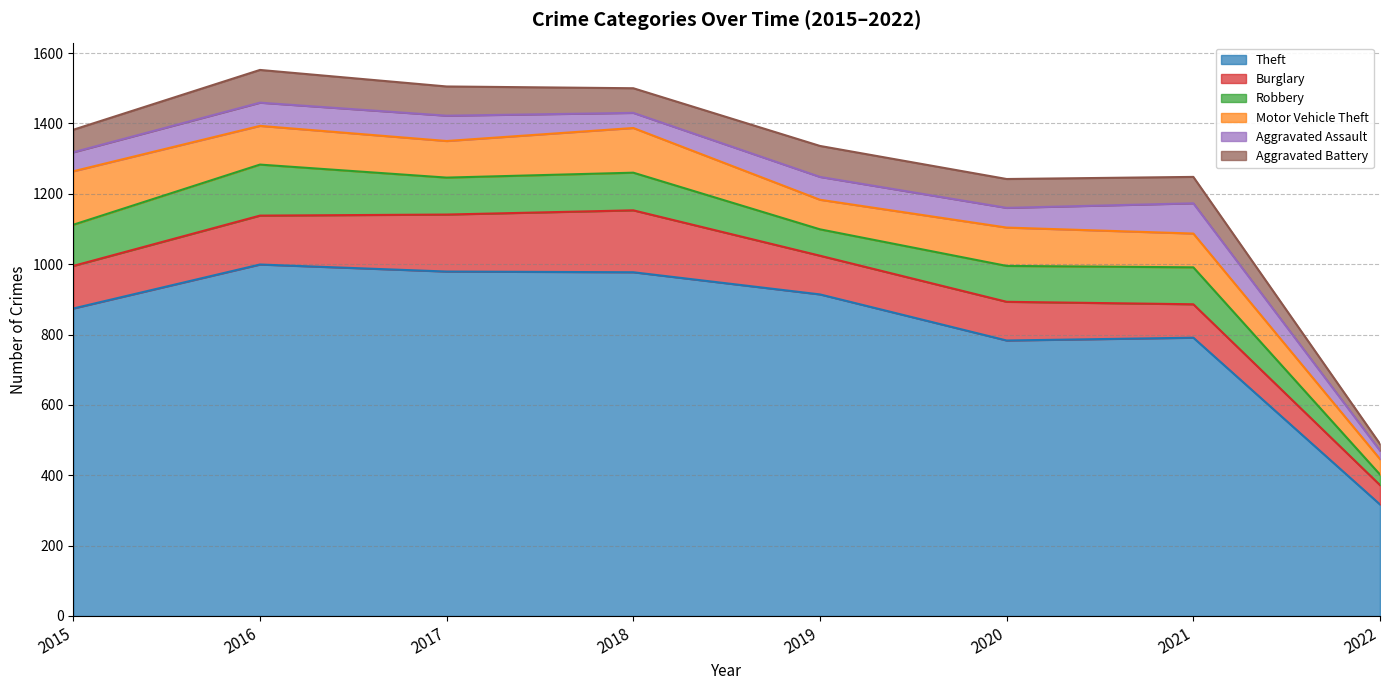

What is the greatest value displayed?

999